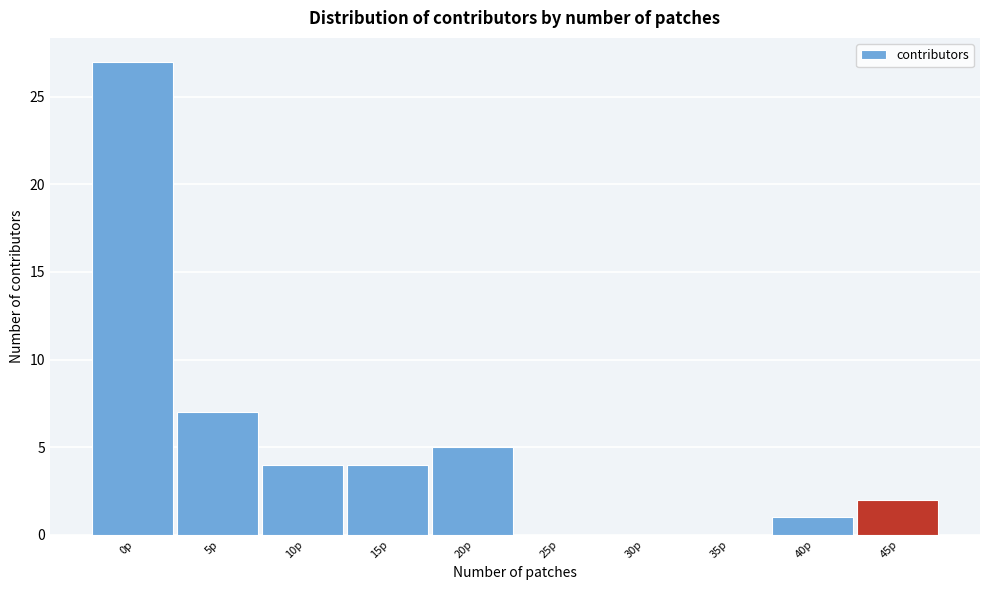

Reading right to left, extract all data points from this chart.

45p=2	40p=1	35p=0	30p=0	25p=0	20p=5	15p=4	10p=4	5p=7	0p=27